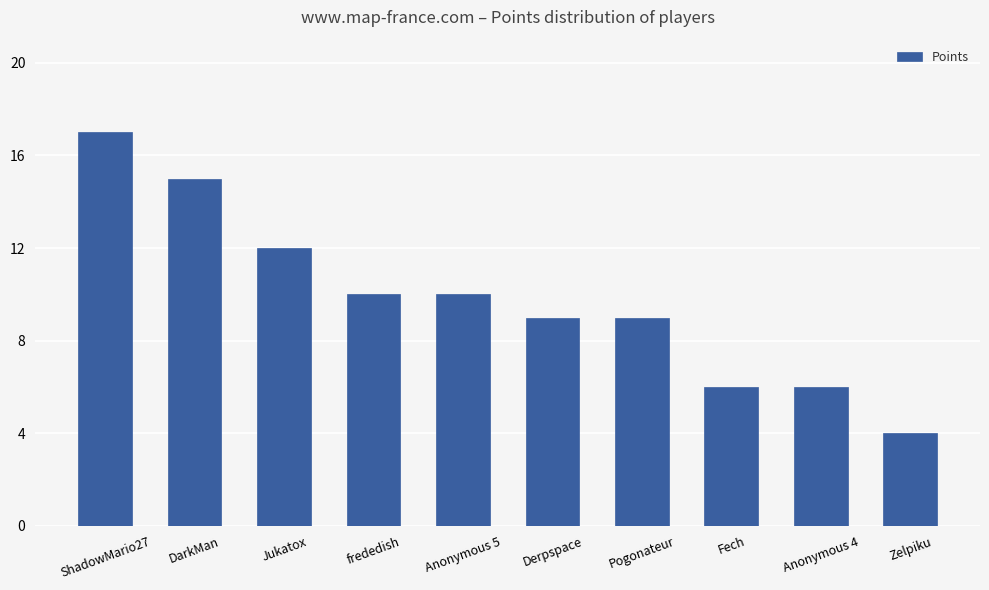

How many bars are there in total?

10